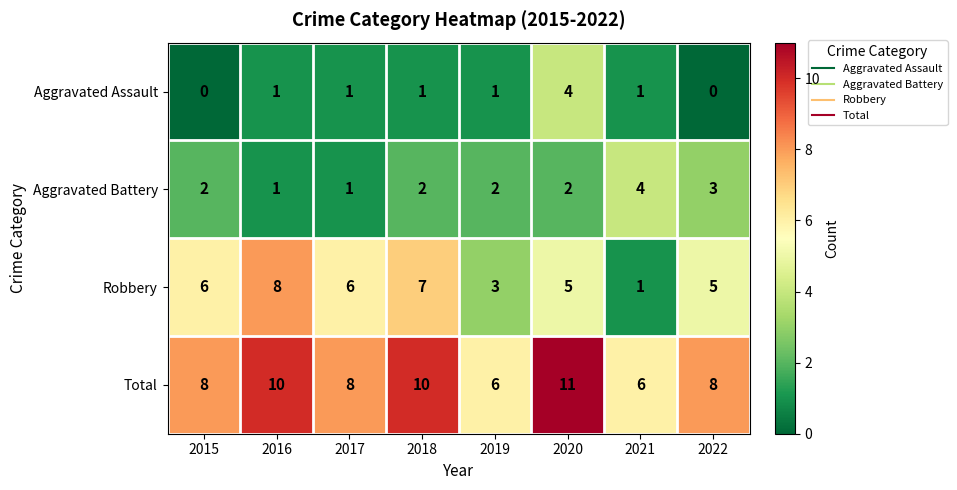

How many distinct data groups are displayed?

4